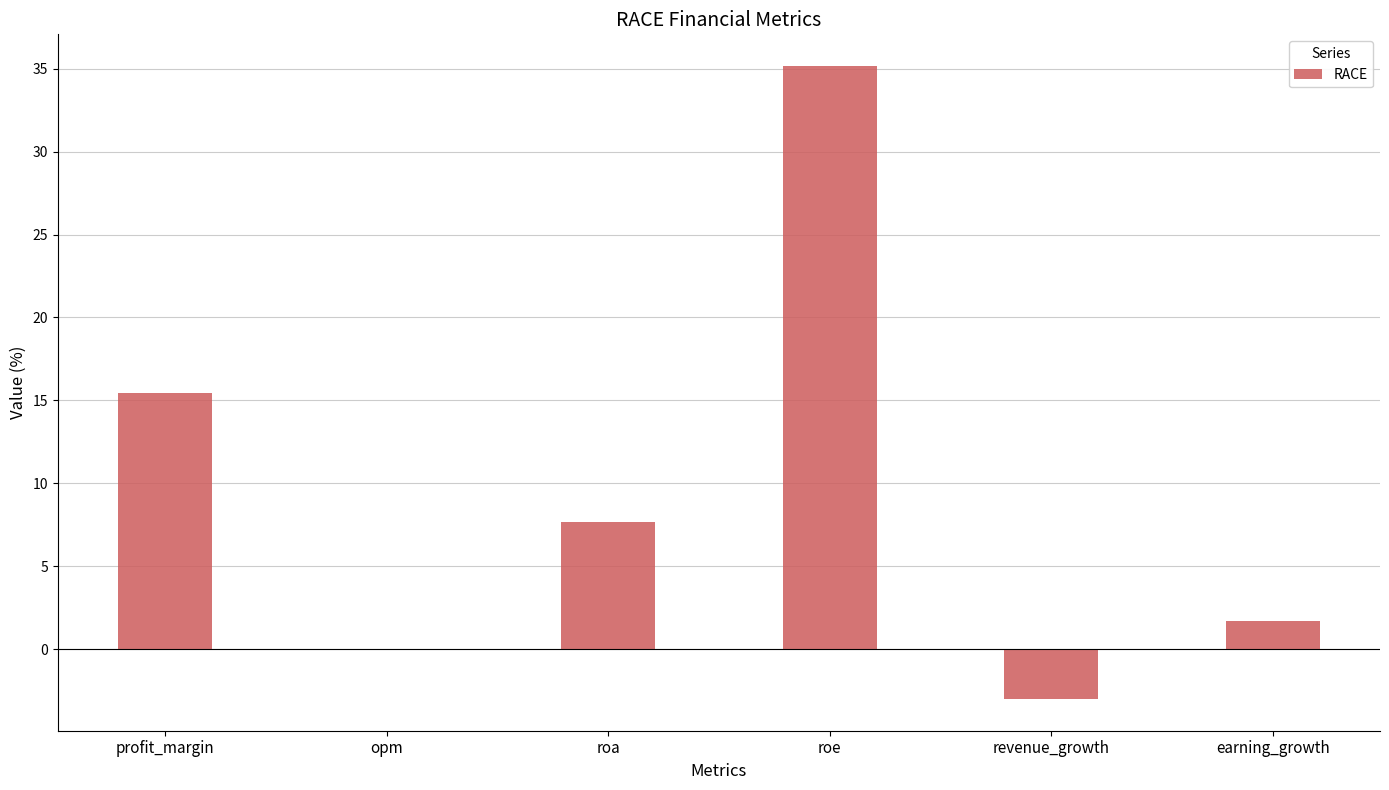

How many data points are above 7?

3